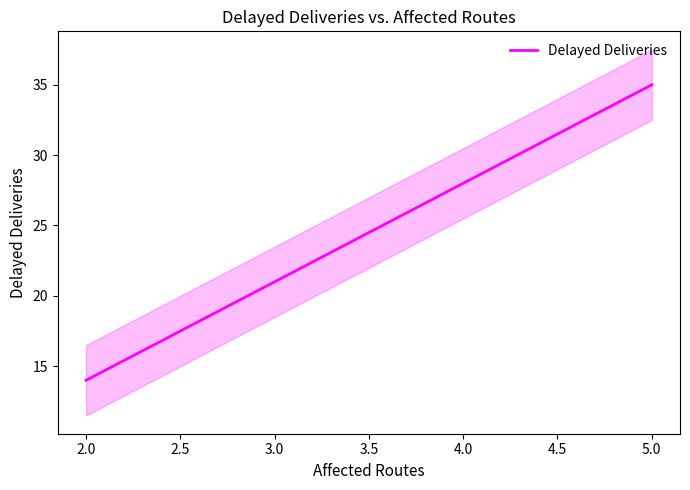

List the labels in order of Delayed Deliveries value, smallest first.

2.0, 3.0, 5.0